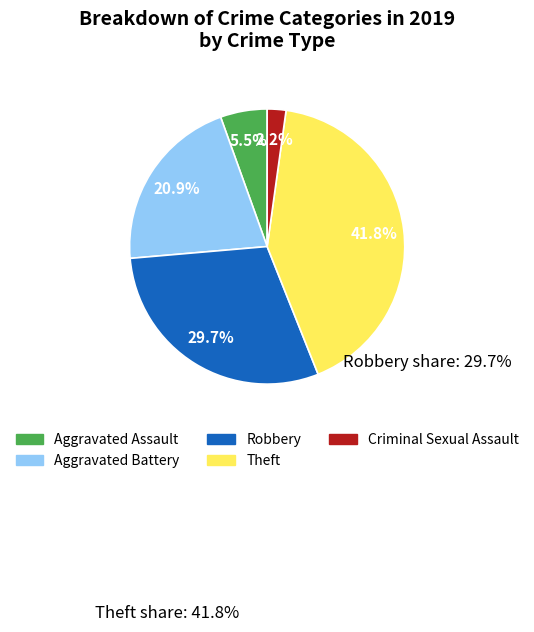

Does any single category account for the majority?

No